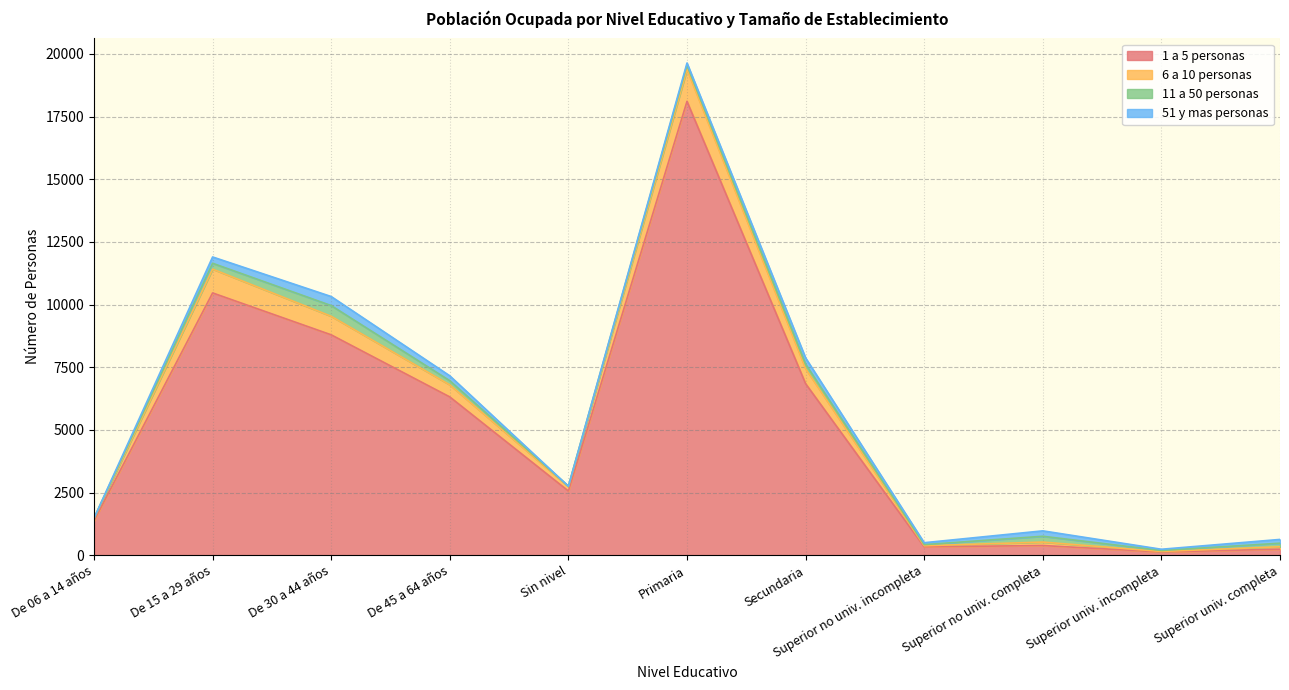

True or false: 1 a 5 personas has more than 1 points higher than both neighbors.

True